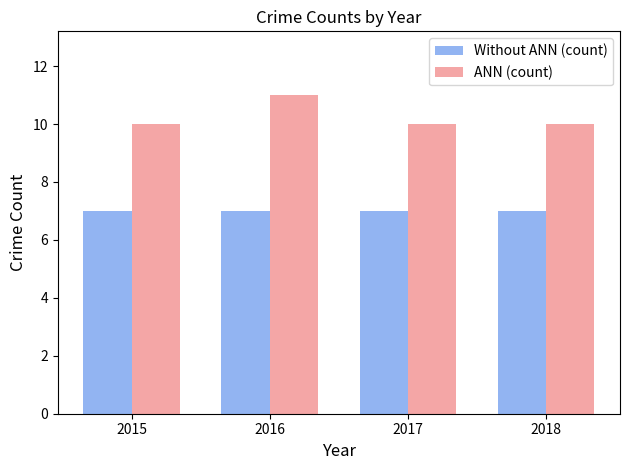

True or false: Without ANN (count) has a value of 12 at 2016.

False